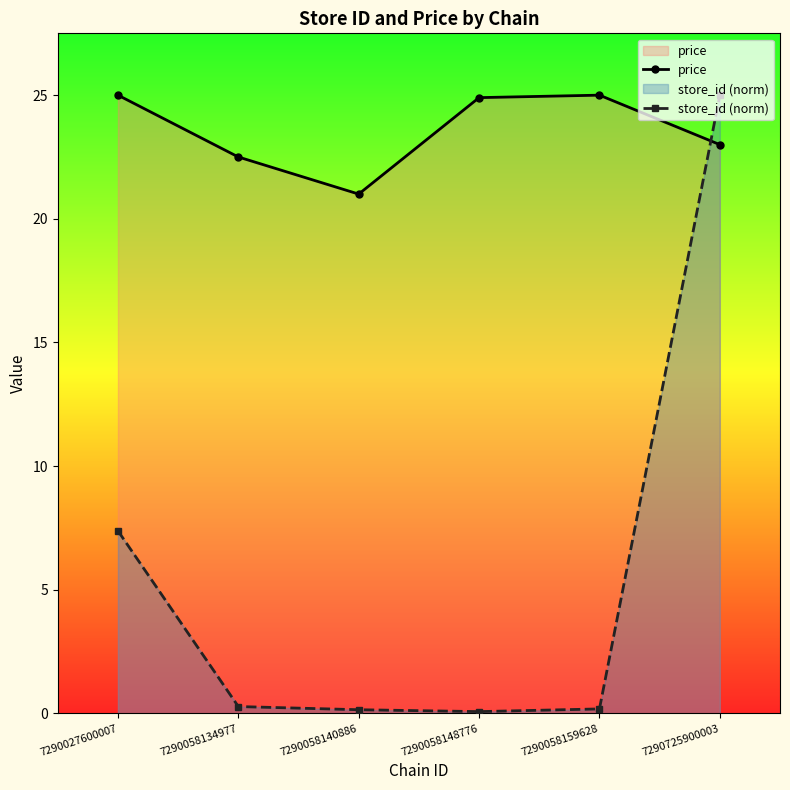

At which label does store_id (norm) reach its minimum?

7290058148776